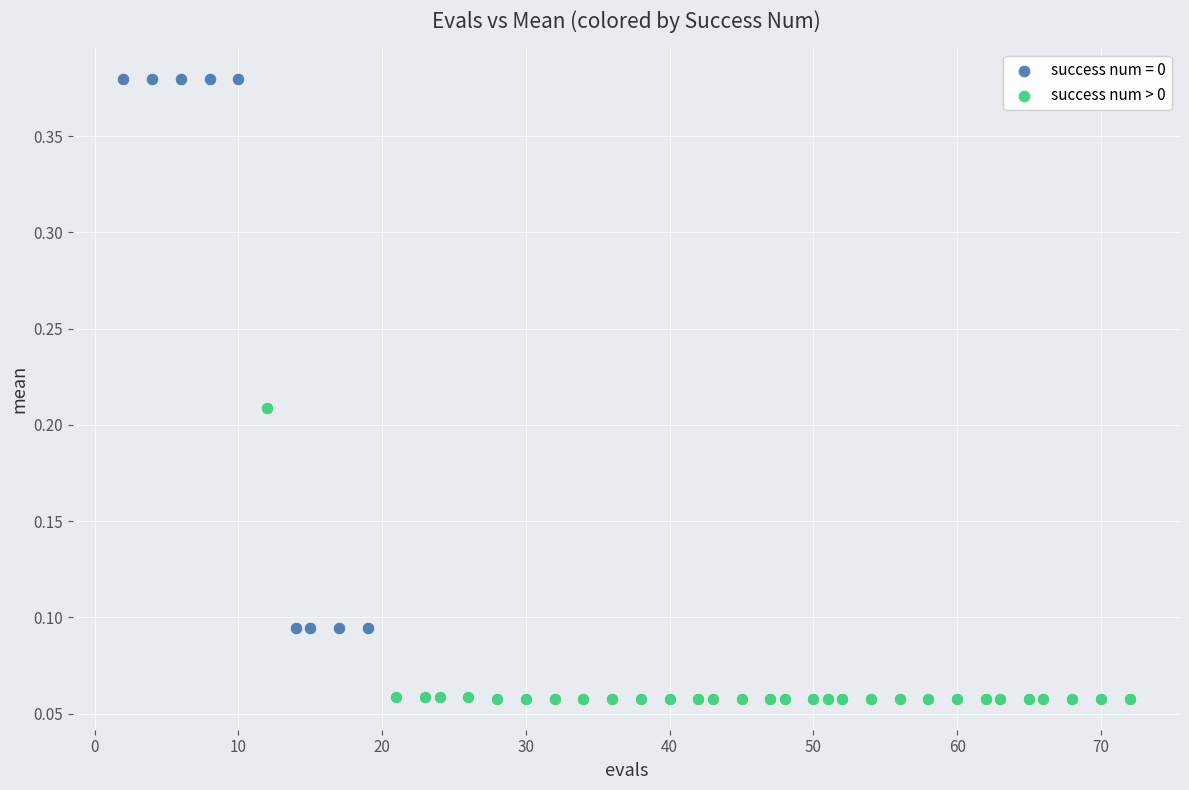

Which series reaches the minimum Y coordinate?

success num > 0